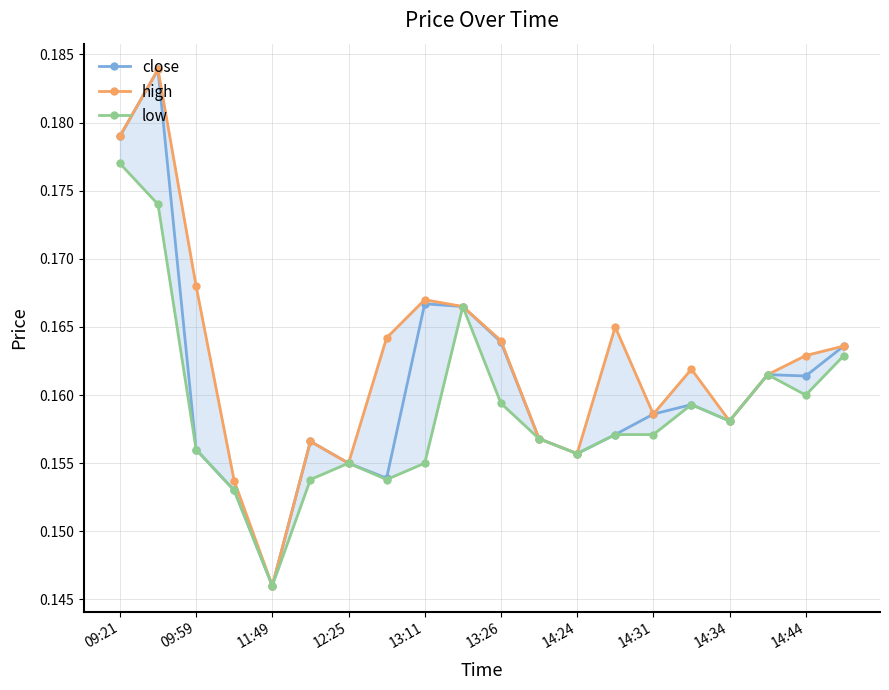

True or false: close has more than 2 points higher than both neighbors.

True